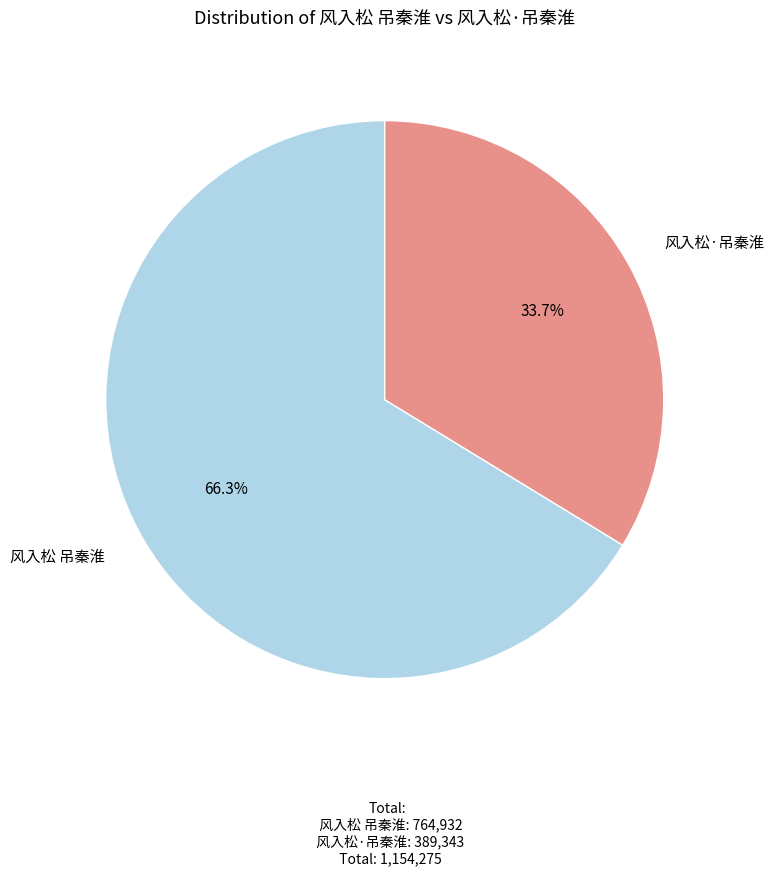

Is there a majority slice in this chart?

Yes